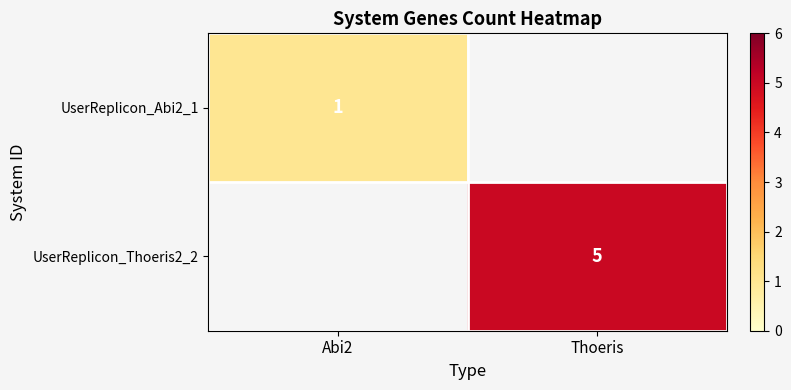

Is it true that UserReplicon_Abi2_1 equals 0 at Abi2?

False